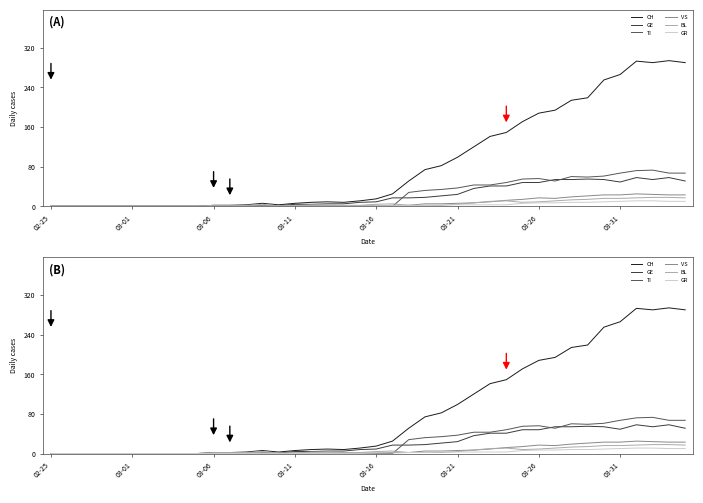

True or false: GE and VS cross at least once.

False